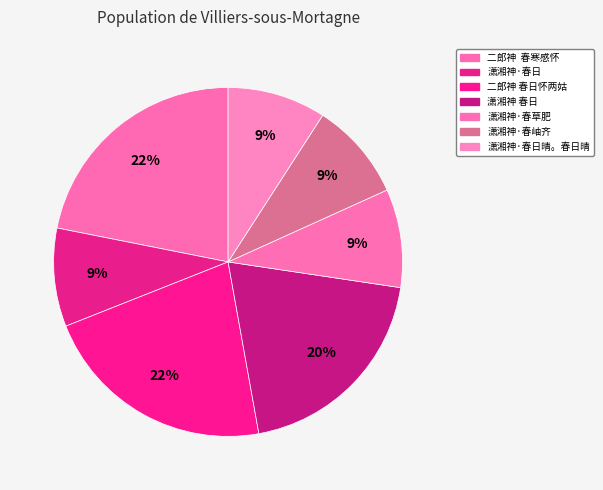

Is there any slice that represents more than half of the pie?

No